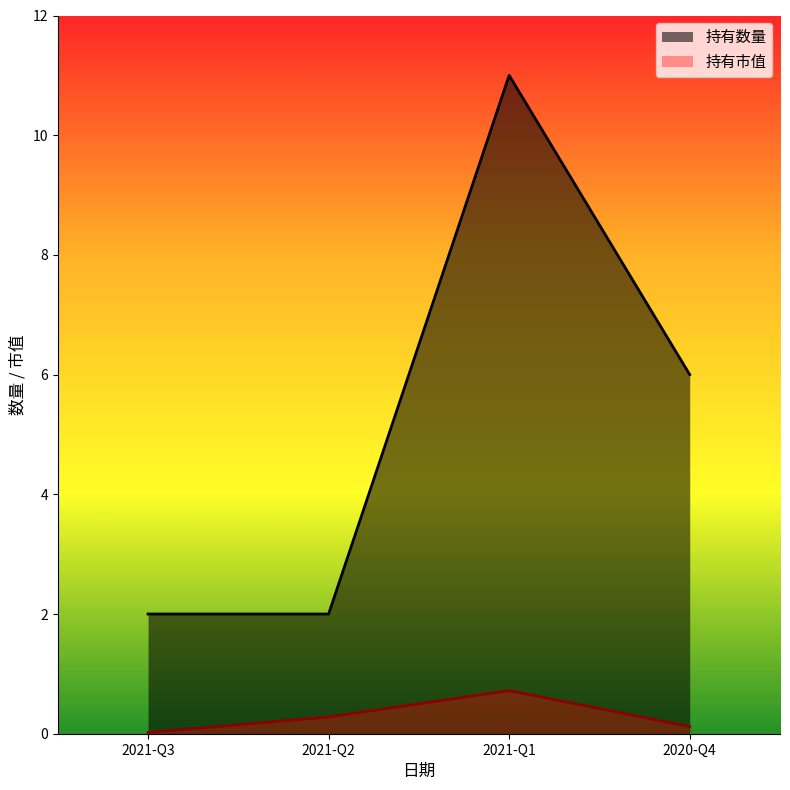

Reading left to right, transcribe all the data shown in this chart.

持有市值: 0.0	0.3	0.7	0.1
持有数量: 2.0	2.0	11.0	6.0